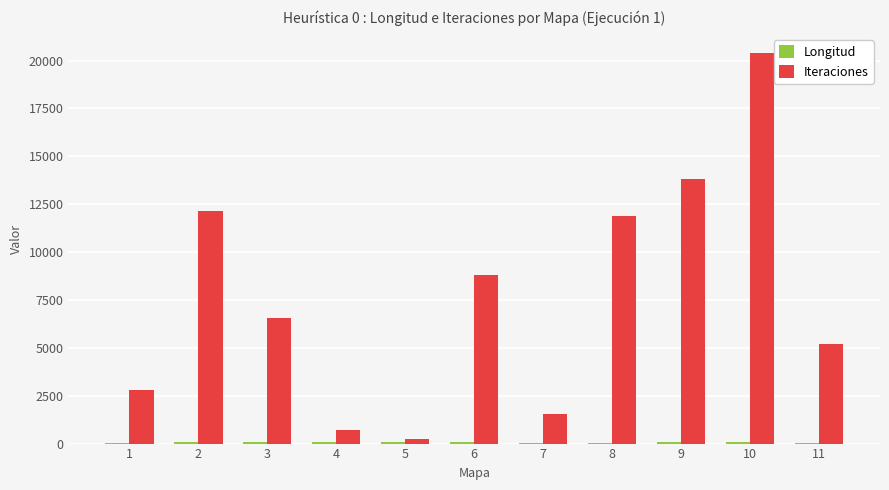

The value of Iteraciones at 1 is 2773. True or false?

True